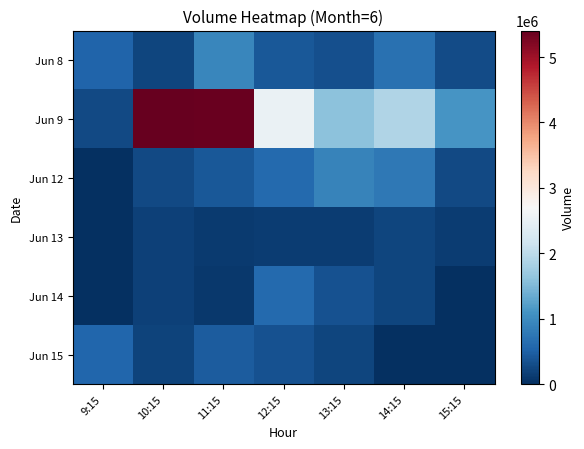

Reading left to right, list all the values displayed in this chart.

Jun 8: 9:15=537108	10:15=227461	11:15=929308	12:15=419027	13:15=333176	14:15=681389	15:15=285370
Jun 9: 9:15=264846	10:15=5404908	11:15=5364728	12:15=2532326	13:15=1593203	14:15=1881425	15:15=1104565
Jun 12: 9:15=0	10:15=262549	11:15=402726	12:15=604036	13:15=888348	14:15=770283	15:15=264452
Jun 13: 9:15=0	10:15=183250	11:15=119194	12:15=146866	13:15=141736	14:15=211180	15:15=147696
Jun 14: 9:15=0	10:15=169453	11:15=98225	12:15=601184	13:15=343439	14:15=219861	15:15=0
Jun 15: 9:15=554458	10:15=199499	11:15=452156	12:15=348562	13:15=211381	14:15=0	15:15=0